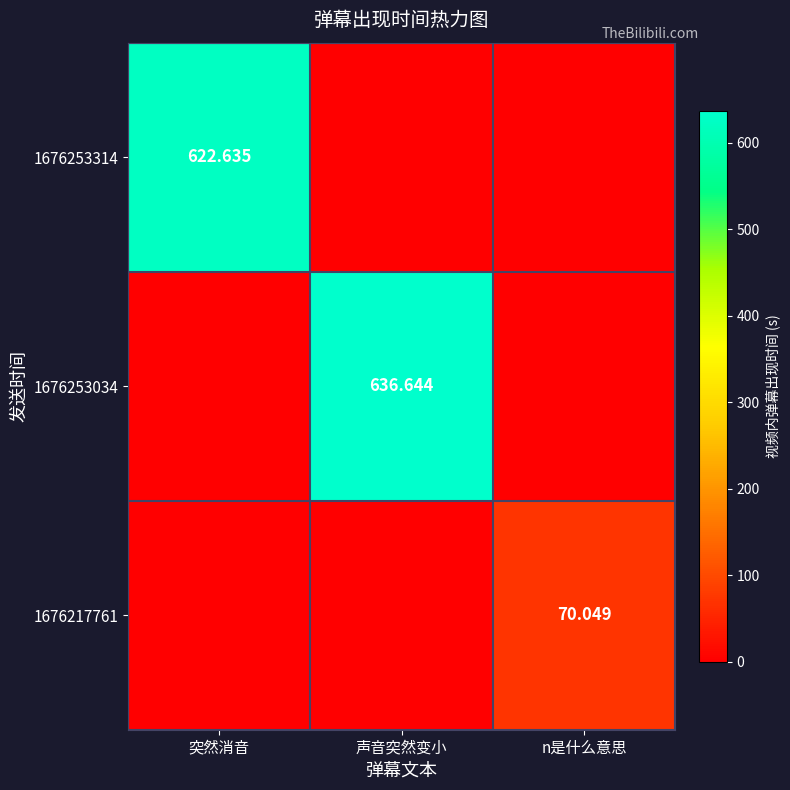

Between 突然消音 and n是什么意思, which series saw the biggest shift?

1676253314